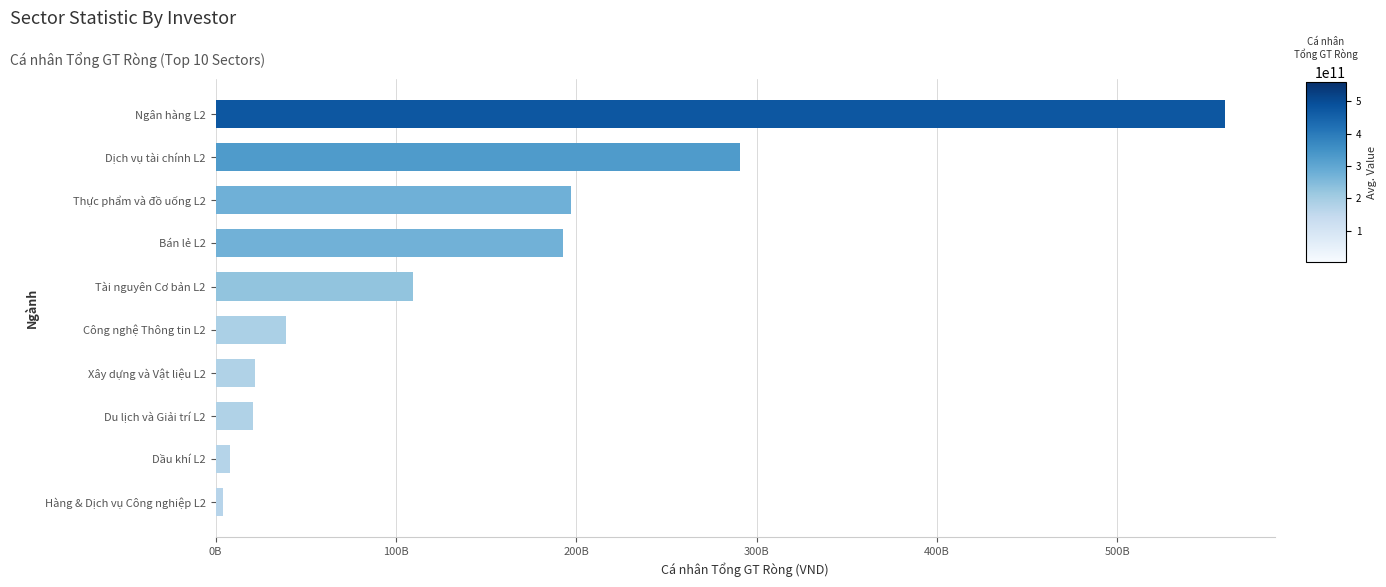

What is the difference between the maximum and minimum values?

555513480750